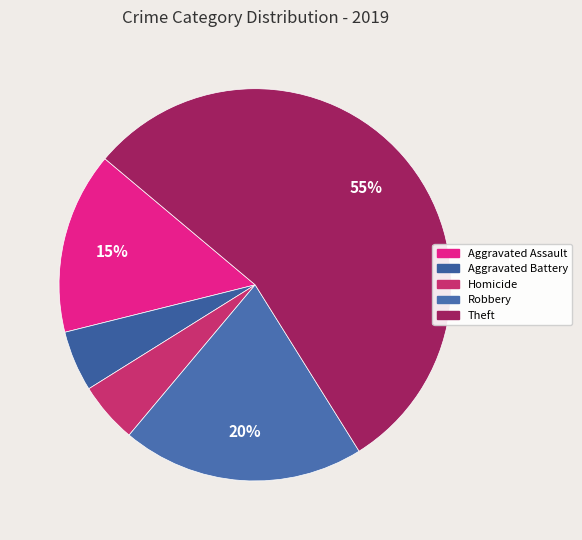

Count the number of slices in the pie.

5